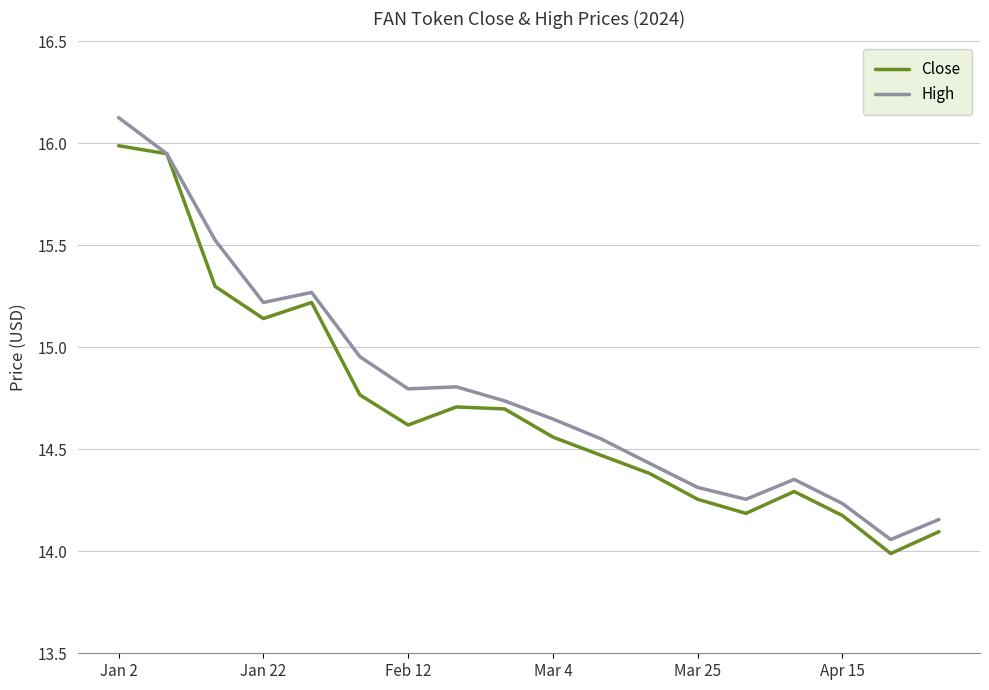

Rank the series by their maximum value, from lowest to highest.

Close, High